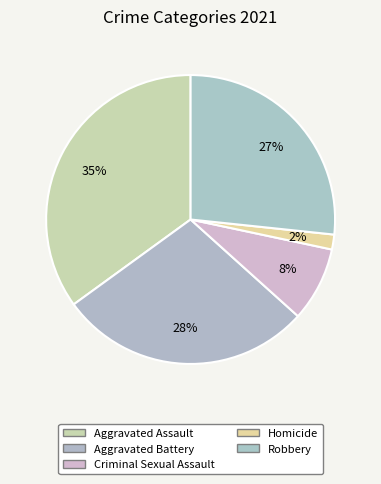

Is it true that Aggravated Assault is 35% of the pie?

True